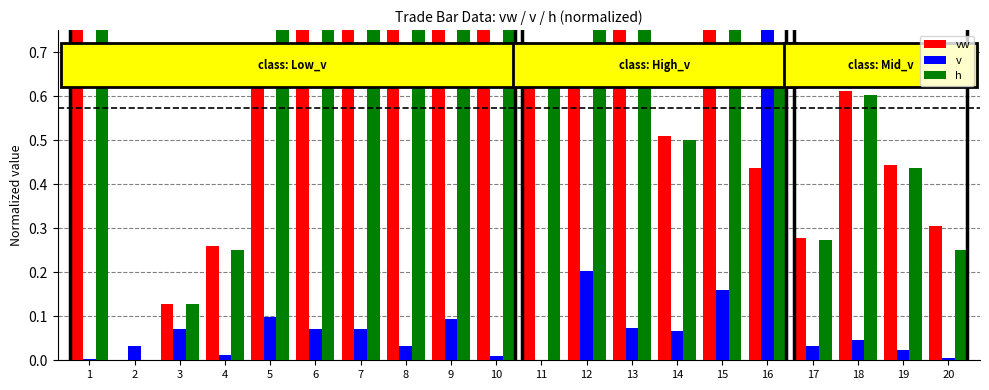

What is the difference between the maximum and second lowest values in the vw series?

0.9